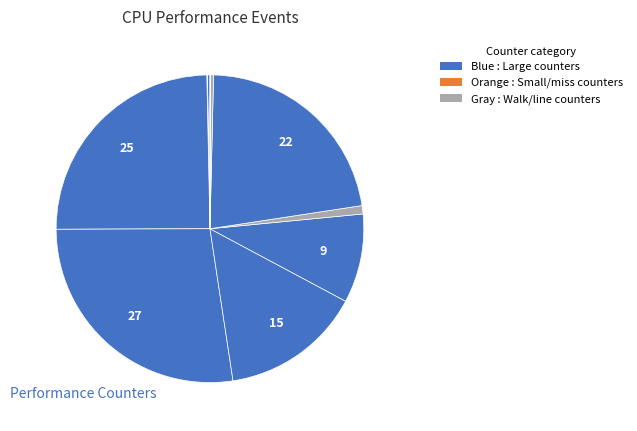

How many slices are in this pie chart?

10